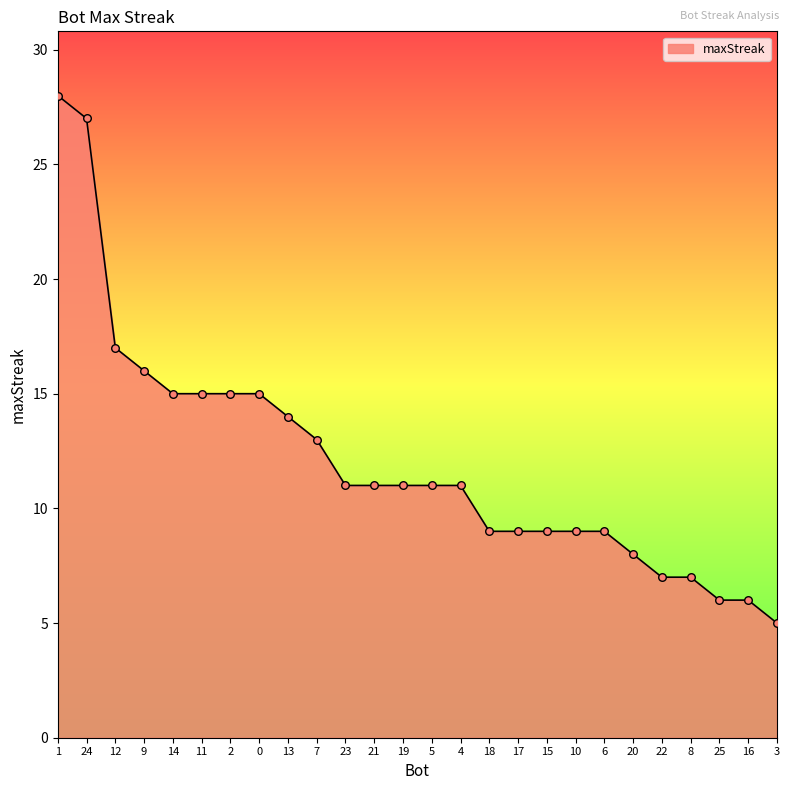

What is the change in value from 17 to 22?

-2